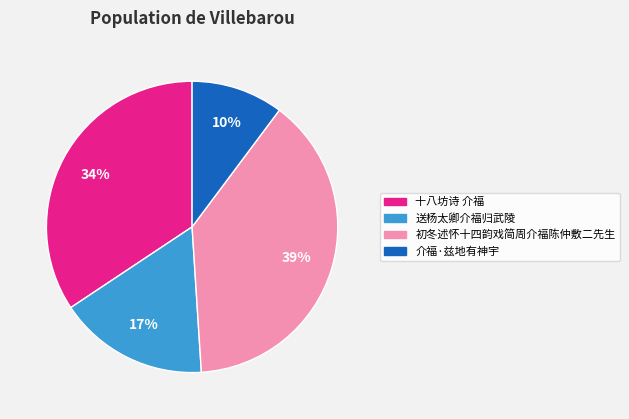

Is it true that 介福·兹地有神宇 is 25% of the pie?

False